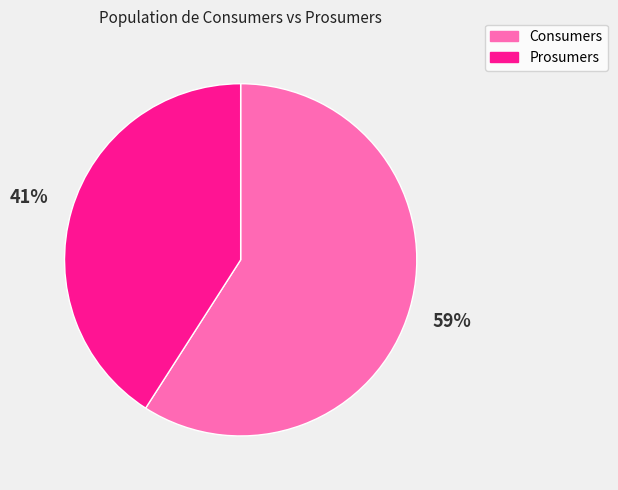

Which category accounts for the majority?

Consumers